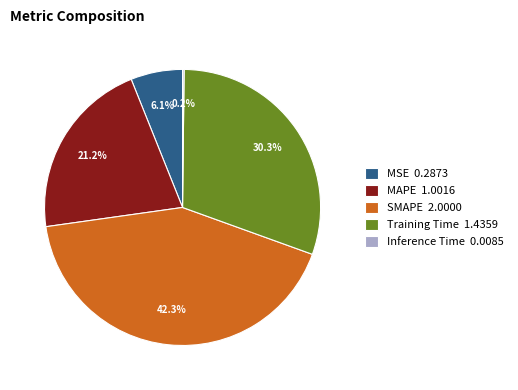

What percentage is NOT represented by MSE 0.2873?

93.9%